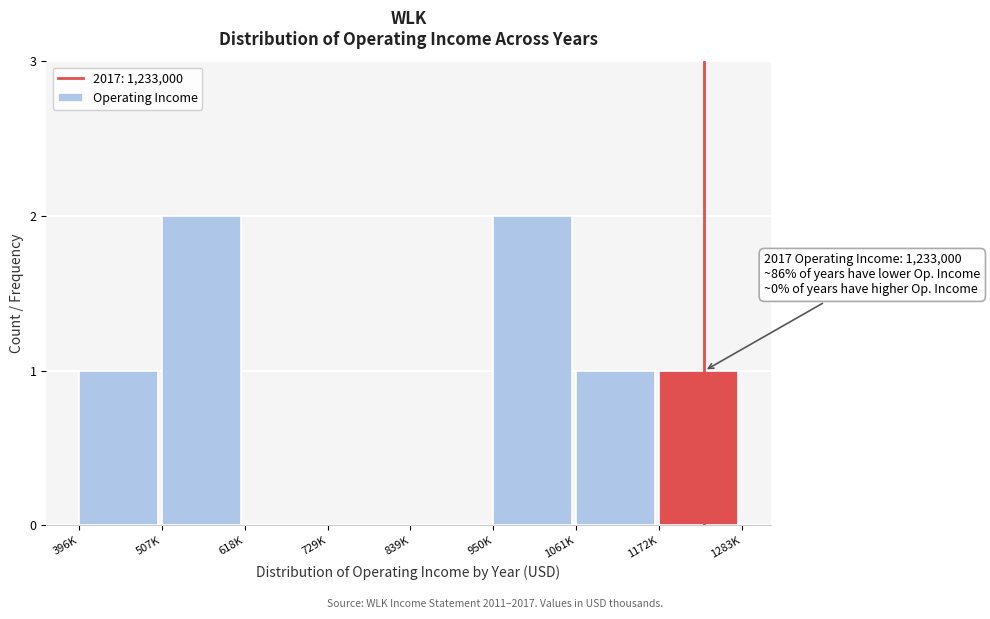

Reading left to right, extract all data points from this chart.

396K=1	507K=2	618K=0	729K=0	839K=0	950K=2	1061K=1	1172K=1